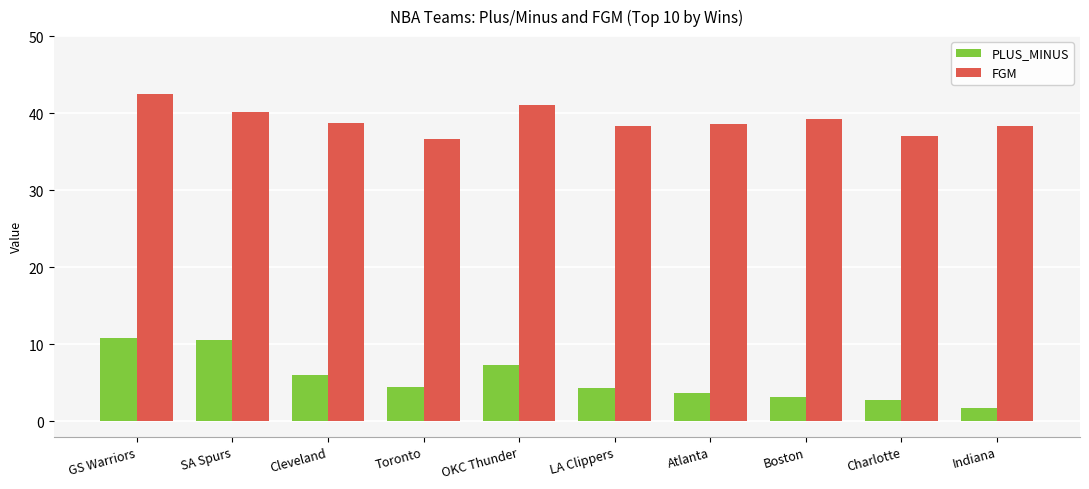

What is the difference between the second highest and minimum values in the FGM series?

4.4